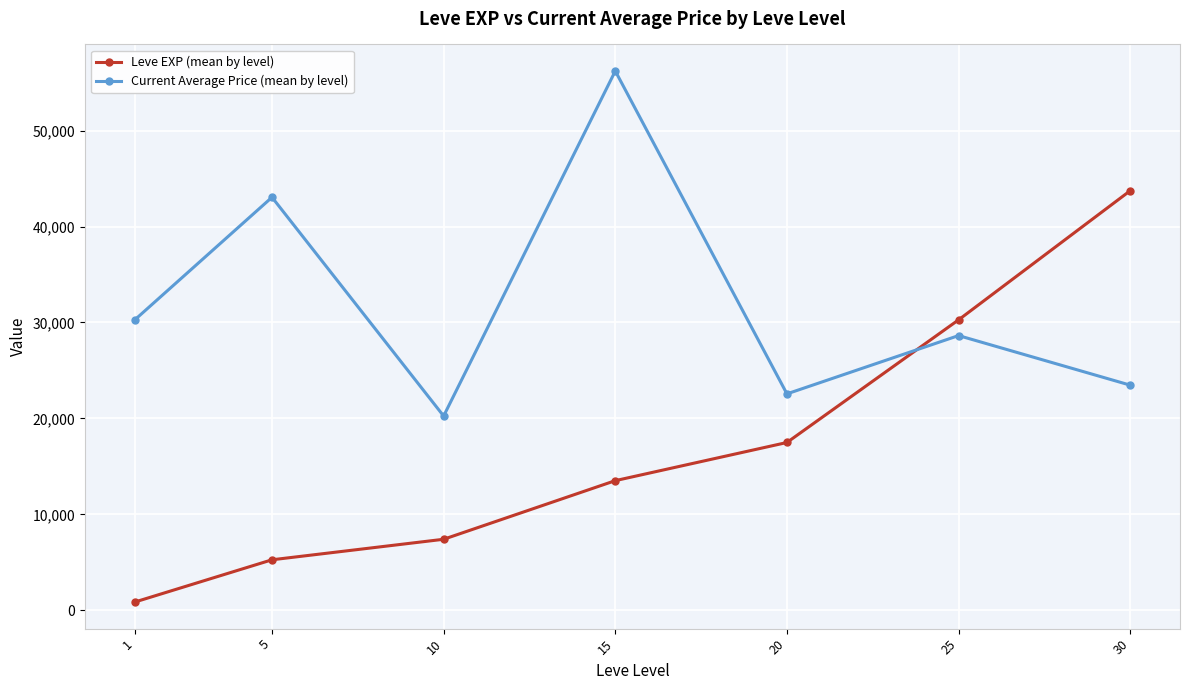

At which category does Current Average Price (mean by level) reach its first local peak?

5